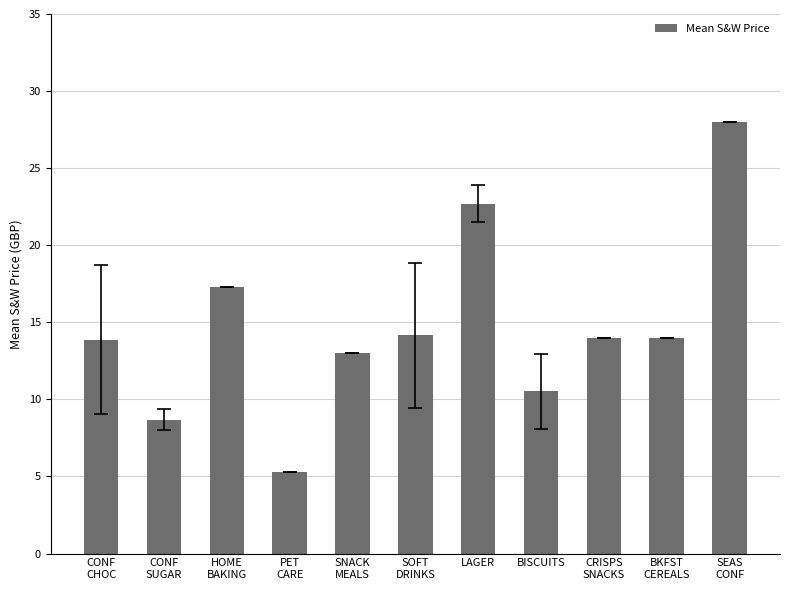

The chart shows a value of 12.5 at LAGER. True or false?

False